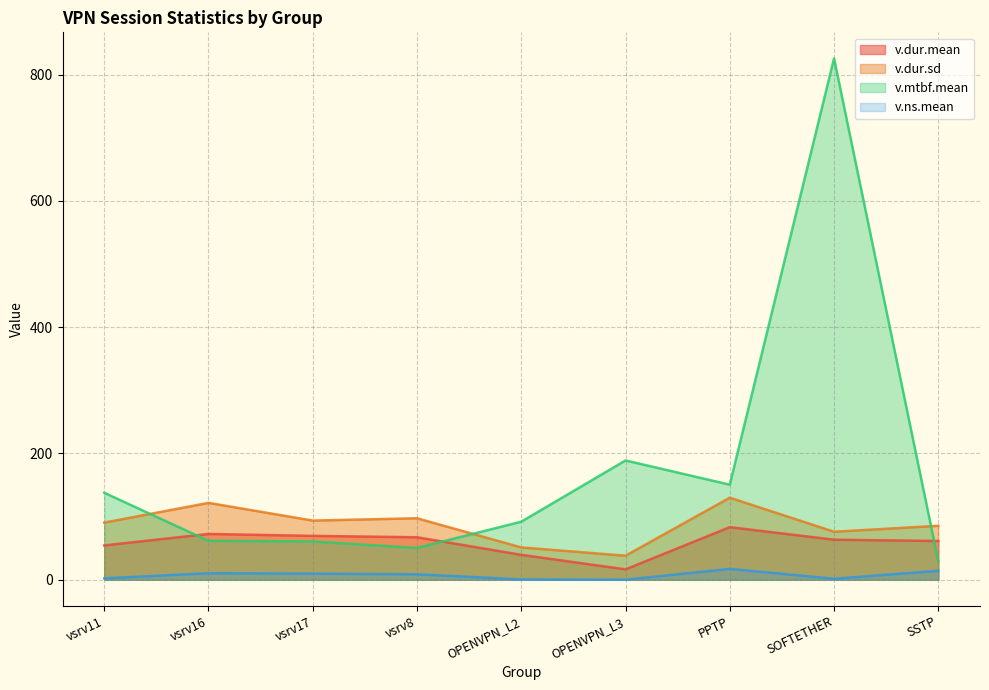

Reading left to right, what are all the values shown in this chart?

v.dur.mean: 54.4	72.5	69.5	67.3	39.4	16.4	83.3	63.4	61.3
v.dur.sd: 90.5	121.7	93.7	97.4	51.2	38.1	129.9	76.0	85.5
v.mtbf.mean: 137.7	61.7	60.6	50.4	91.9	188.9	150.5	825.5	29.2
v.ns.mean: 2.2	10.3	9.7	8.6	0.5	0.1	17.2	1.6	14.2